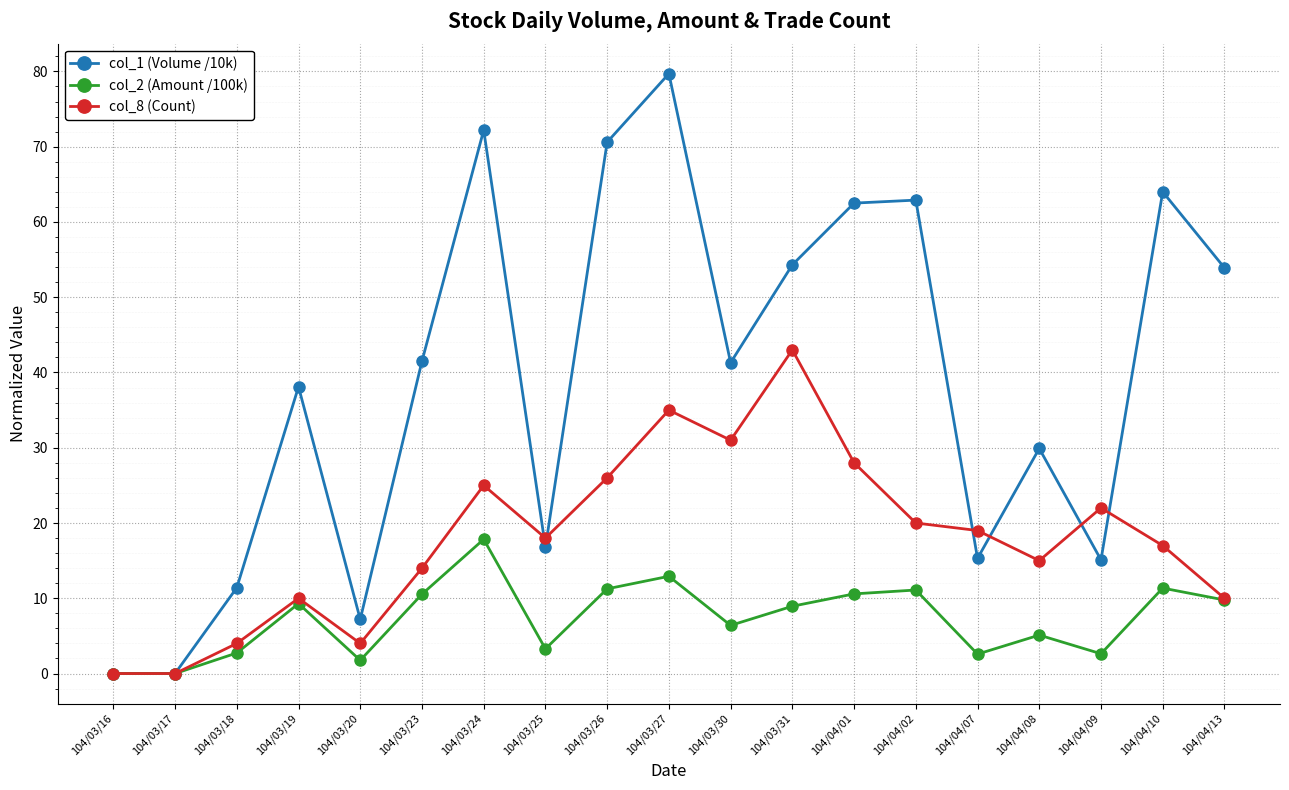

List the series in order of their overall mean, highest first.

col_1 (Volume /10k), col_8 (Count), col_2 (Amount /100k)